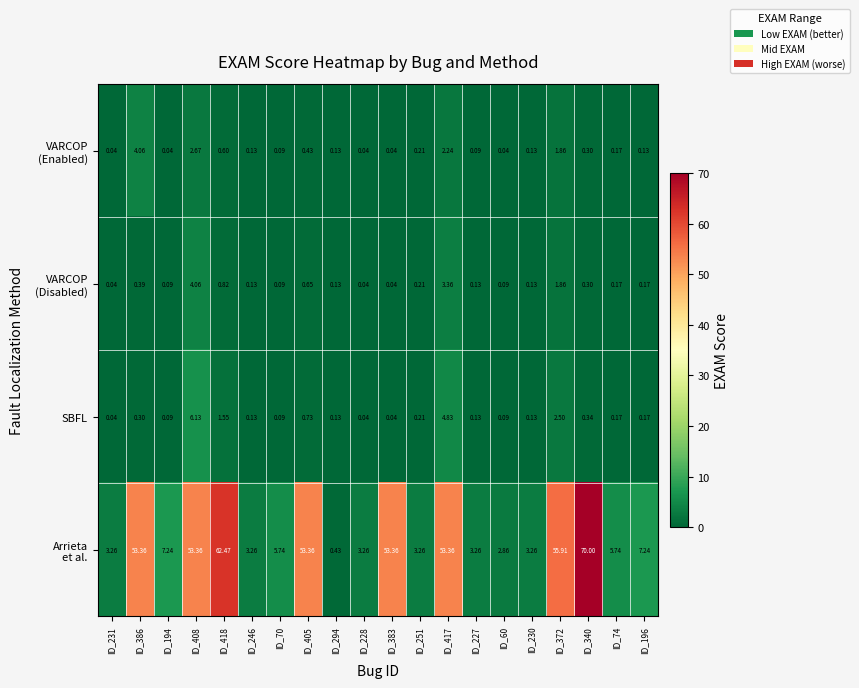

What is the difference between the highest and lowest values at ID_228?

3.2